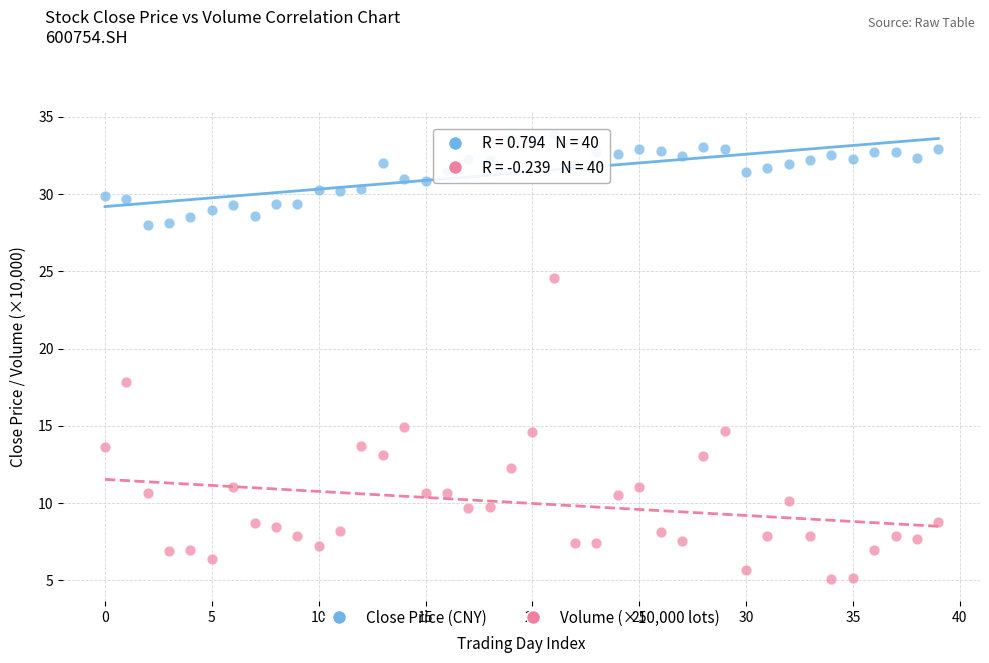

Across all data points, what is the range of Y values (max minus min)?

28.8